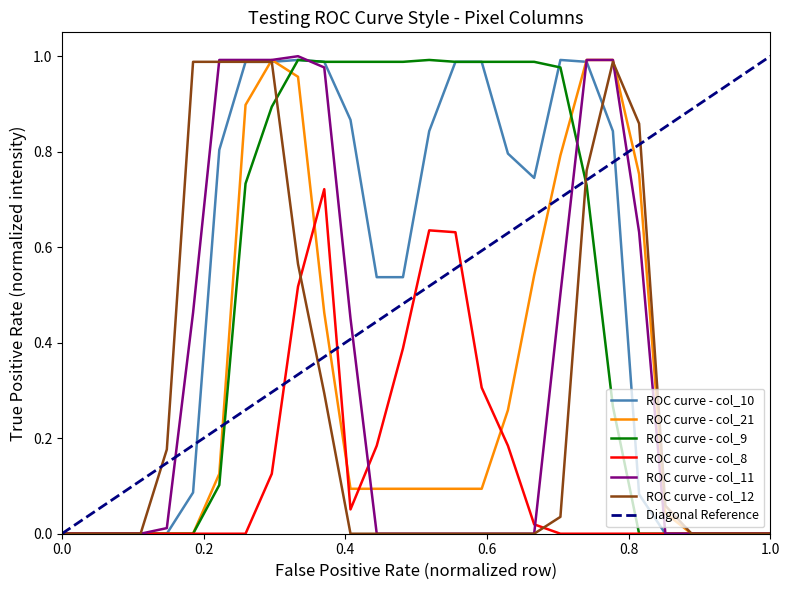

How many categories are shown in the chart?

28